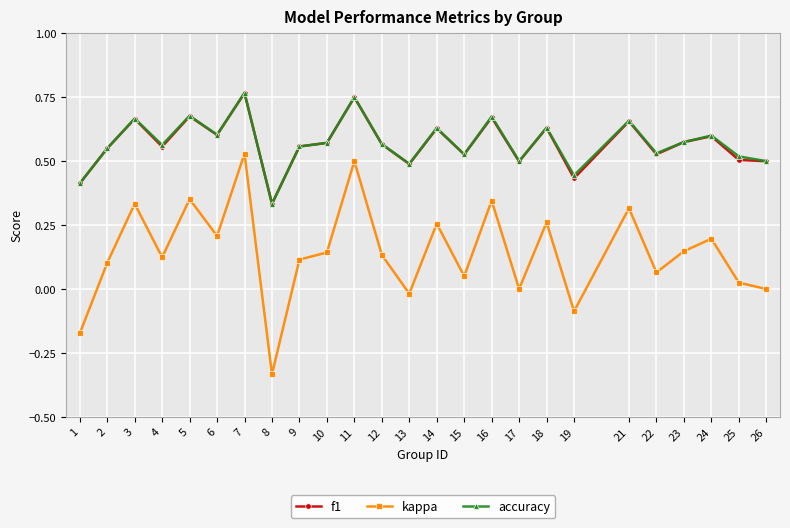

Is this an area chart (filled region under the line)?

No